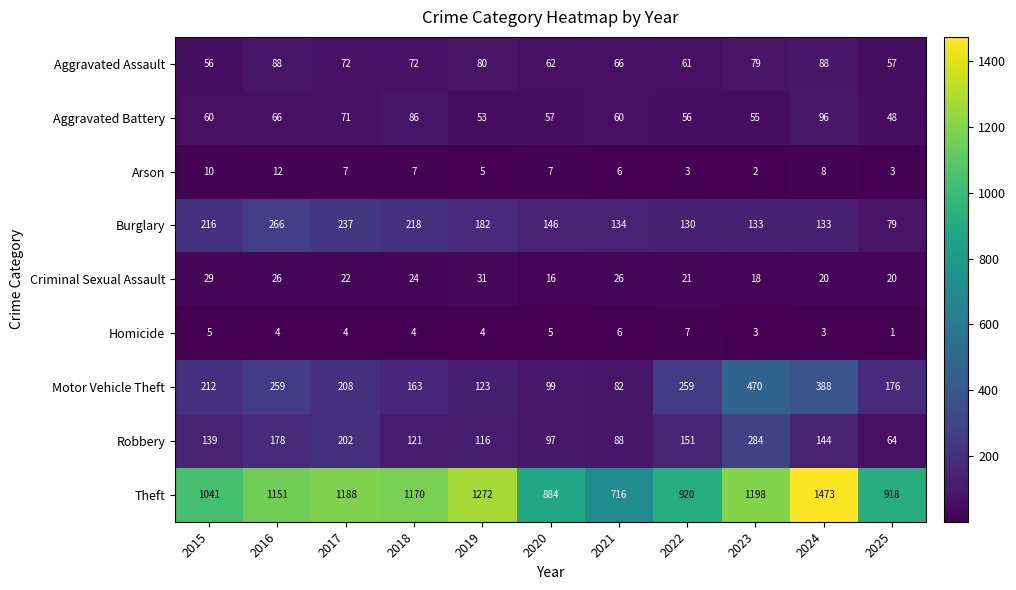

What is the maximum value shown in the chart?

1473